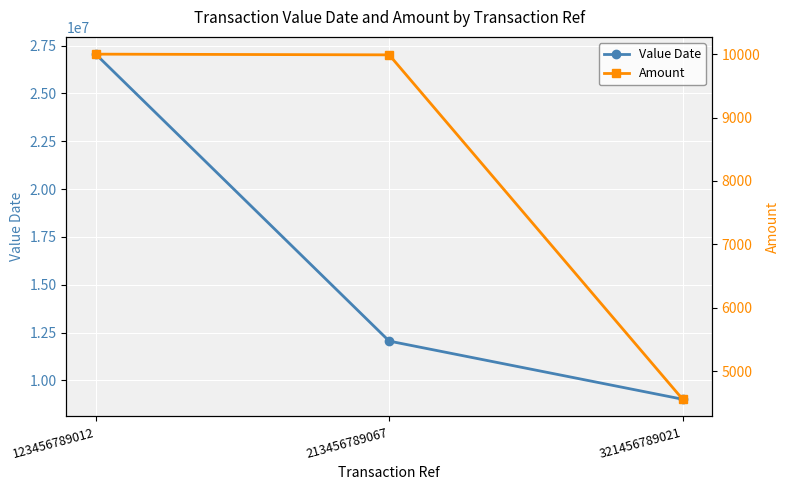

Rank the series at 123456789012 from highest to lowest value.

Value Date, Amount